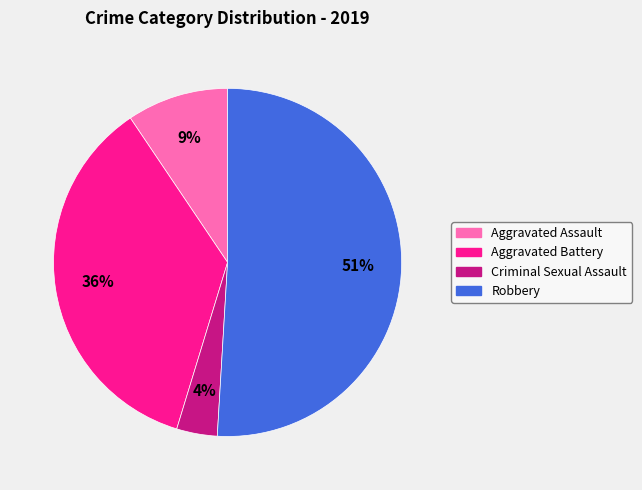

Which slice is the largest?

Robbery